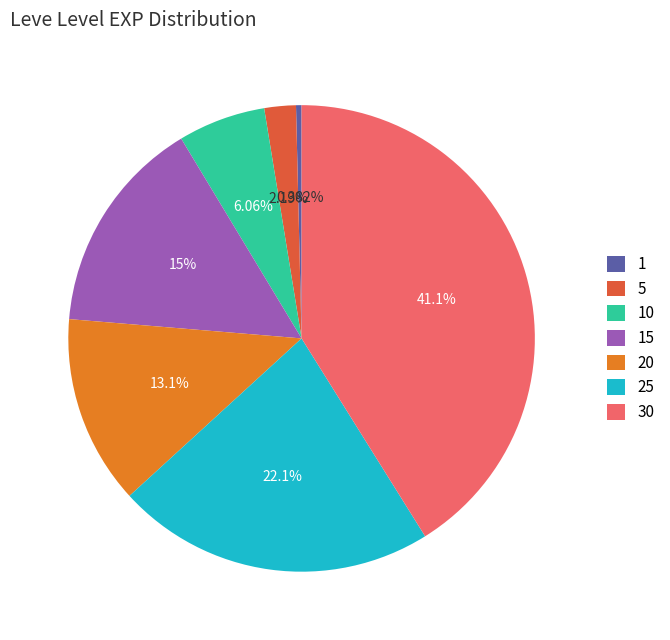

True or false: 30 accounts for 55% of the total.

False